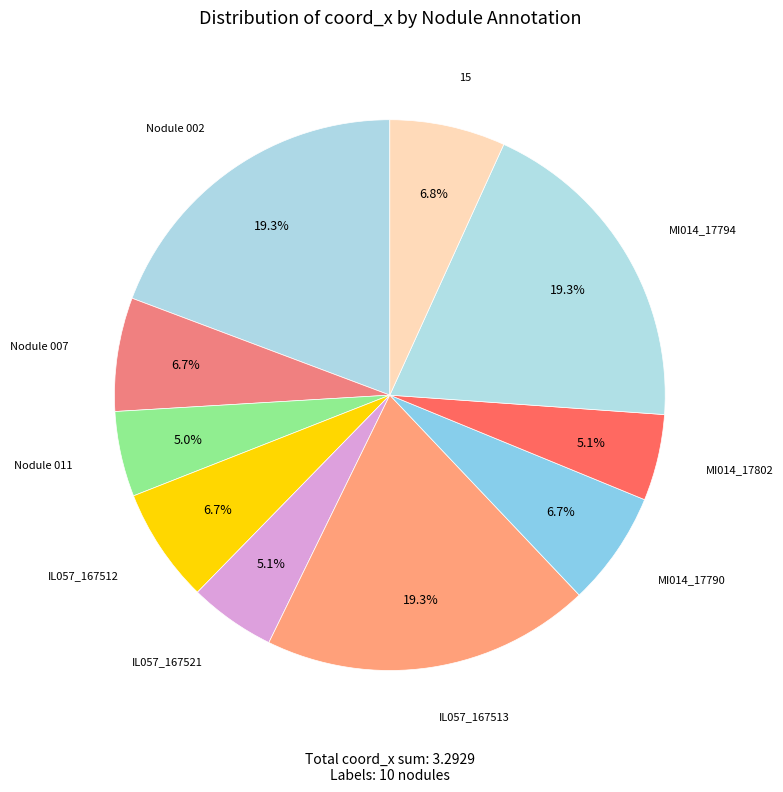

How many segments does this pie chart have?

10